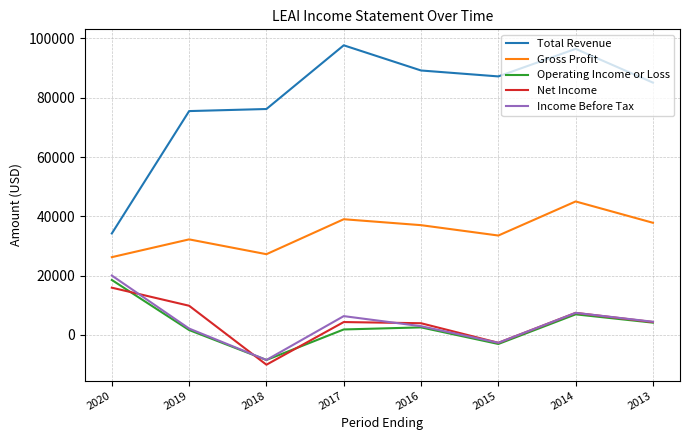

What is the minimum value for Gross Profit?

26200